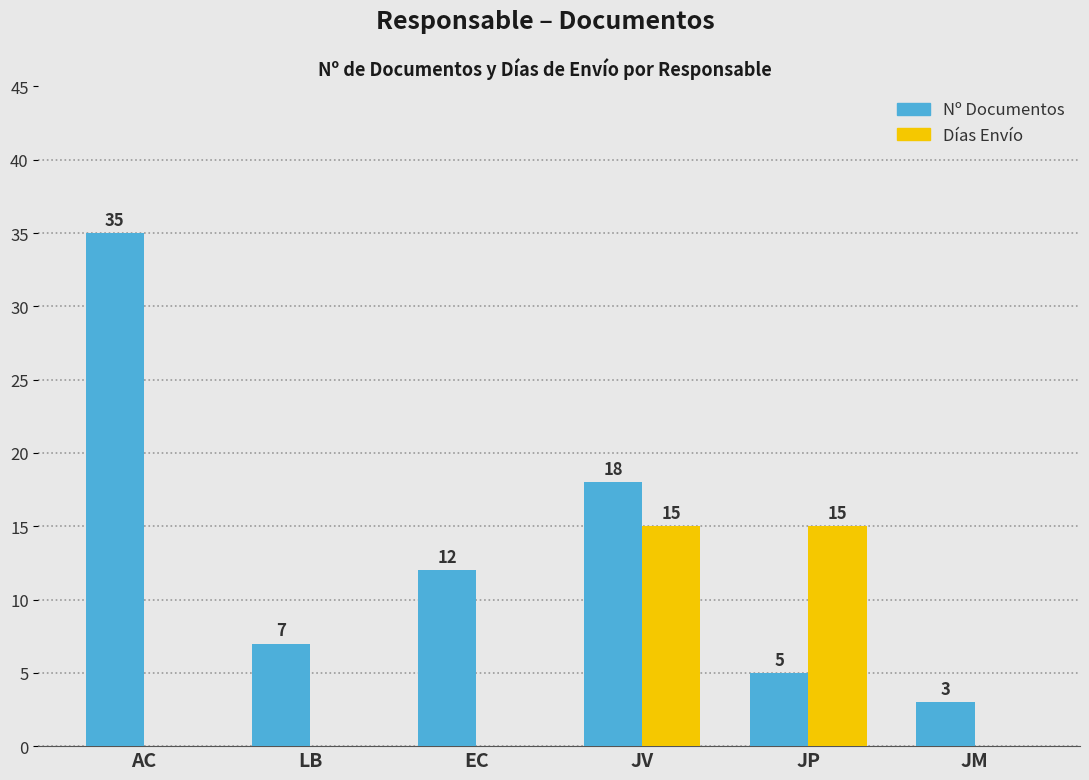

What is the difference between the Nº Documentos values at JP and JV?

13